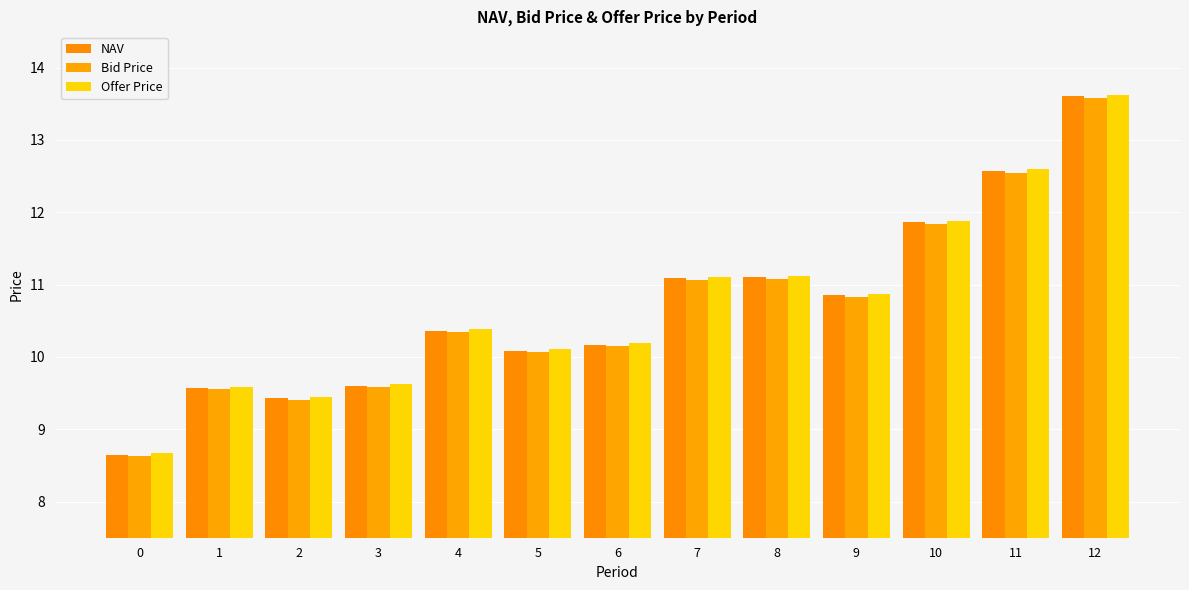

True or false: Offer Price has a value of 10.1 at 5.

True